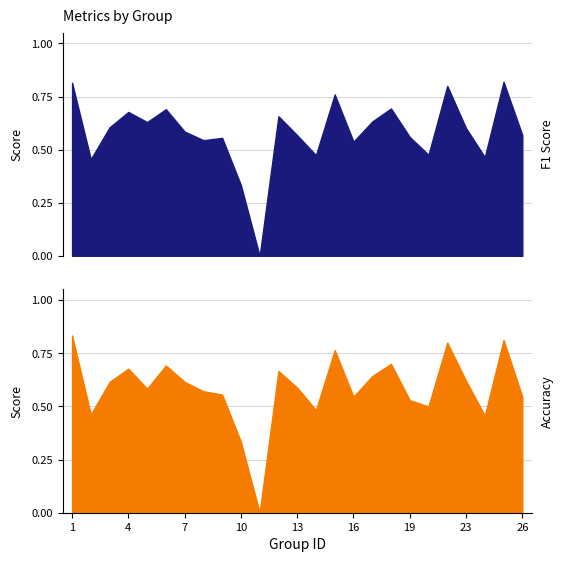

List the labels in order of f1 value, smallest first.

11, 10, 2, 24, 14, 21, 16, 8, 9, 19, 13, 26, 7, 23, 3, 5, 17, 12, 4, 6, 18, 15, 22, 1, 25